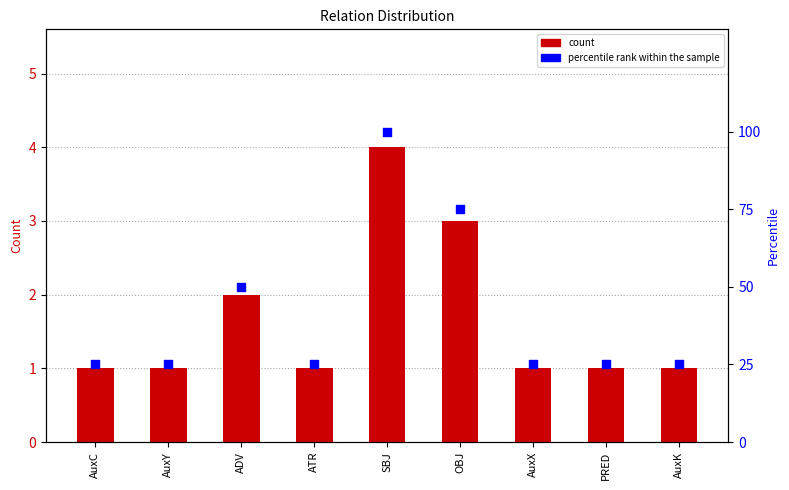

Which series has the largest total across all categories?

percentile rank within the sample